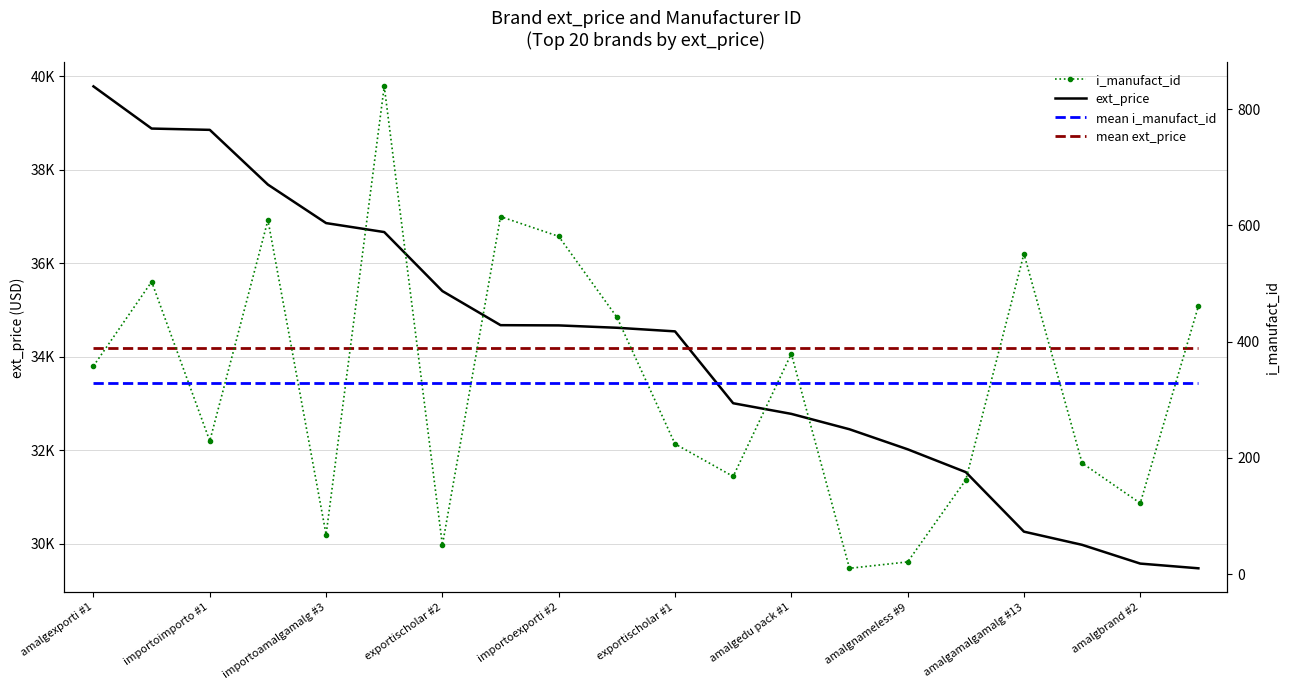

Reading right to left, extract all data points from this chart.

ext_price: 29475.7	29576.5	29977.5	30259.4	31531.8	32020.3	32448.5	32777.4	33004.9	34541.4	34618.5	34669.0	34674.0	35402.7	36664.6	36856.3	37679.0	38849.7	38877.6	39779.2
mean ext_price: 34184.2	34184.2	34184.2	34184.2	34184.2	34184.2	34184.2	34184.2	34184.2	34184.2	34184.2	34184.2	34184.2	34184.2	34184.2	34184.2	34184.2	34184.2	34184.2	34184.2
i_manufact_id: 461.0	122.0	191.0	551.0	162.0	21.0	10.0	379.0	168.0	224.0	442.0	581.0	615.0	50.0	839.0	68.0	609.0	229.0	503.0	358.0
mean i_manufact_id: 329.1	329.1	329.1	329.1	329.1	329.1	329.1	329.1	329.1	329.1	329.1	329.1	329.1	329.1	329.1	329.1	329.1	329.1	329.1	329.1